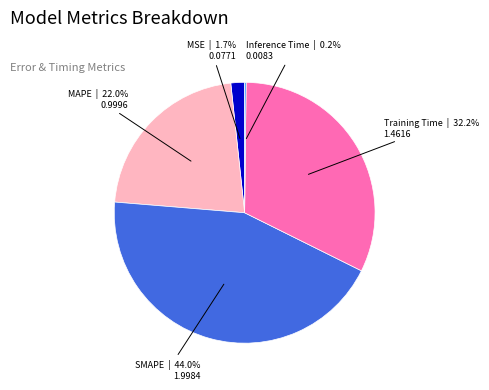

What portion of the pie excludes MAPE?

78.0%